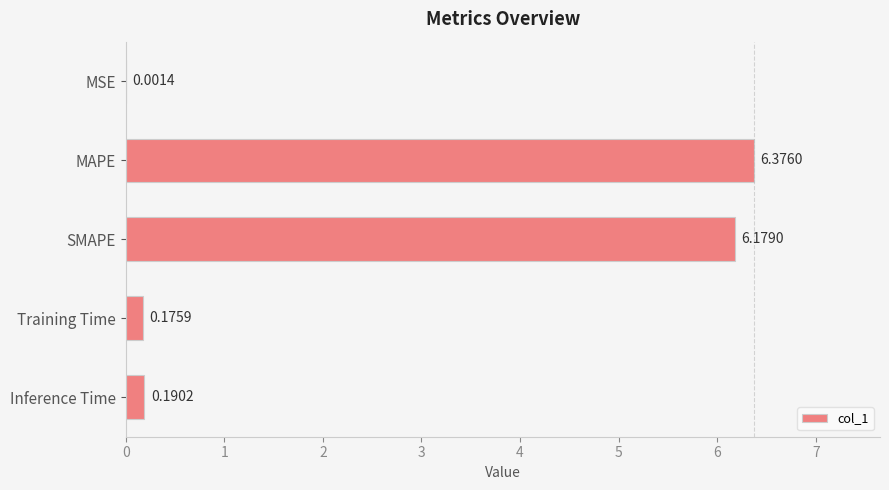

Which has a higher value, MSE or MAPE?

MAPE